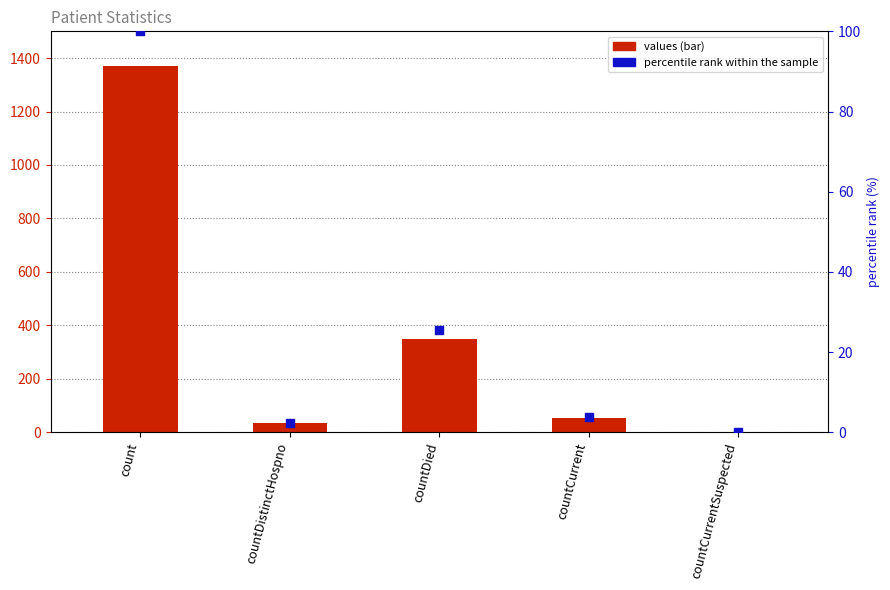

Which series reaches the maximum Y coordinate?

values